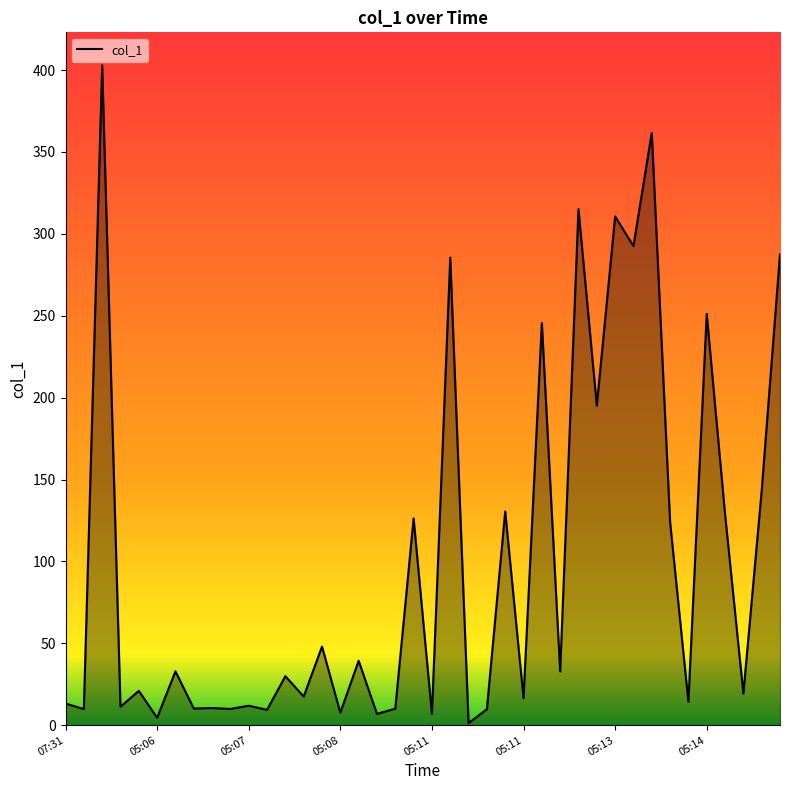

What is the difference between the maximum and minimum values?

401.6